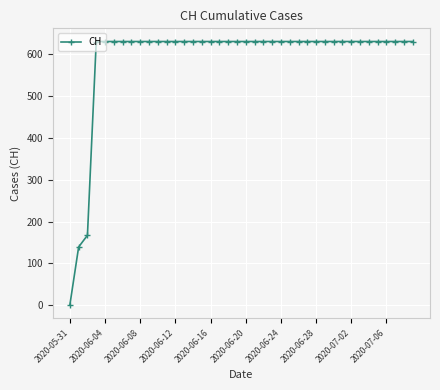

What is the value of the 20th point from the left?

631